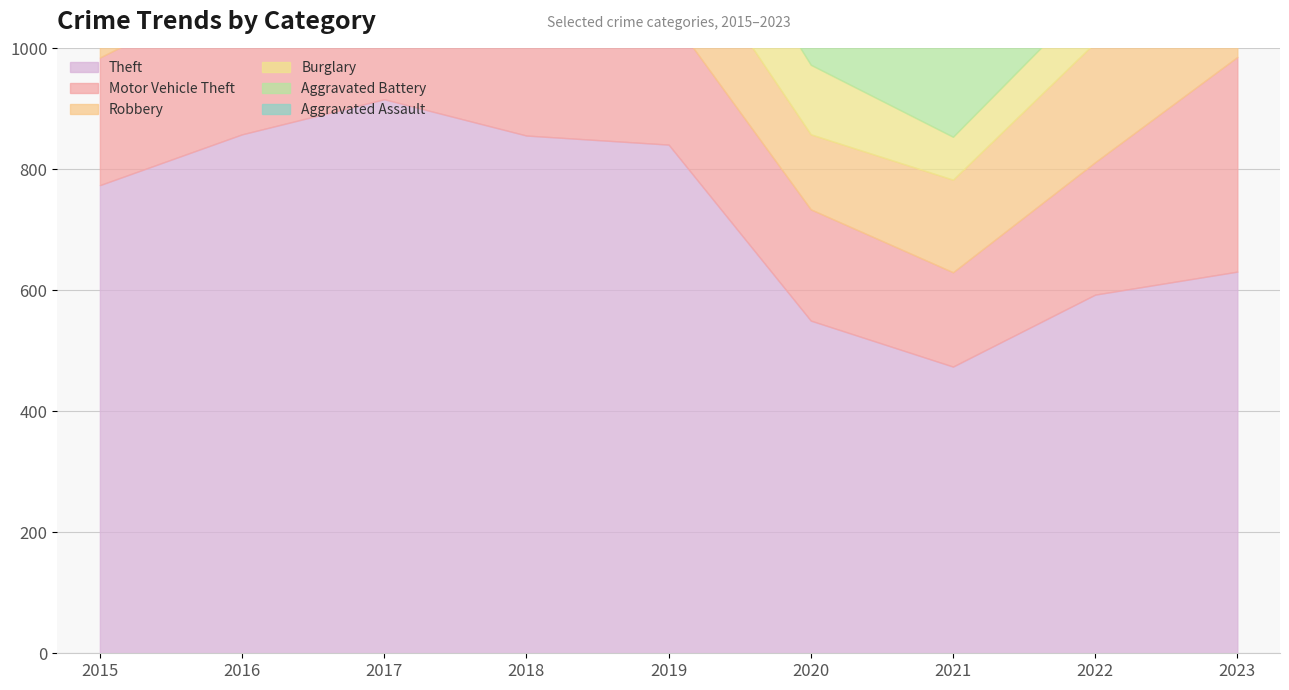

Which label corresponds to the largest value in the chart?

2017